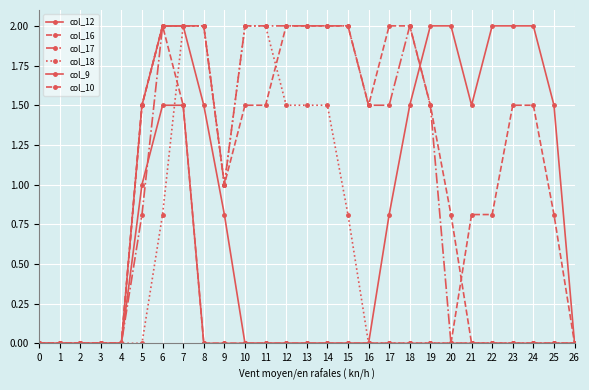

True or false: col_12 has a value of 0.6 at 25.

False